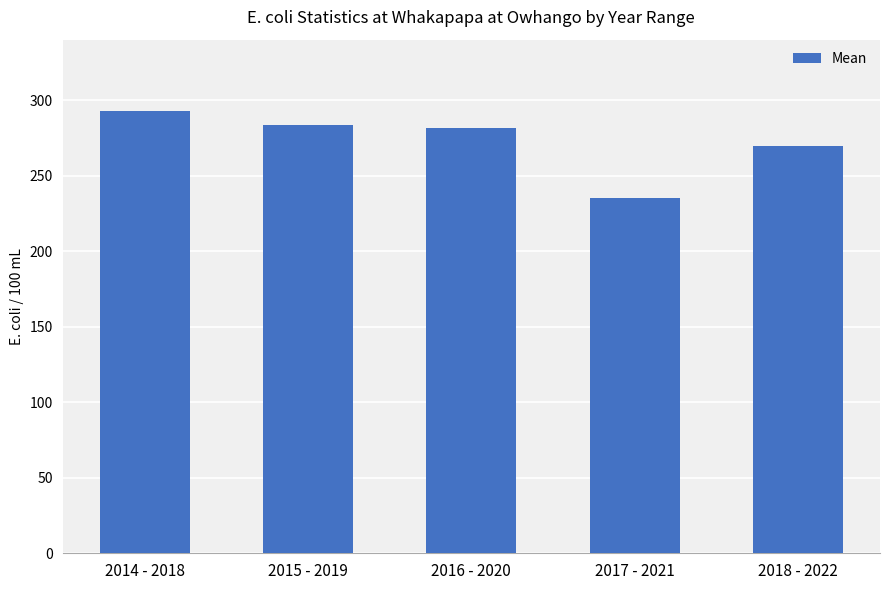

Which has a higher value, 2016 - 2020 or 2018 - 2022?

2016 - 2020